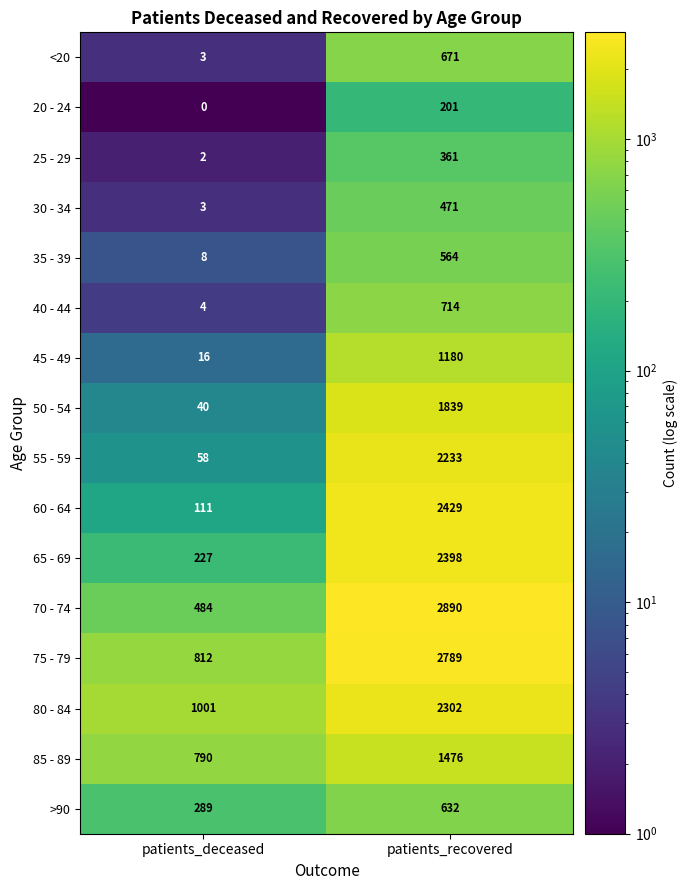

Which series changed the most between patients_deceased and patients_recovered?

70 - 74